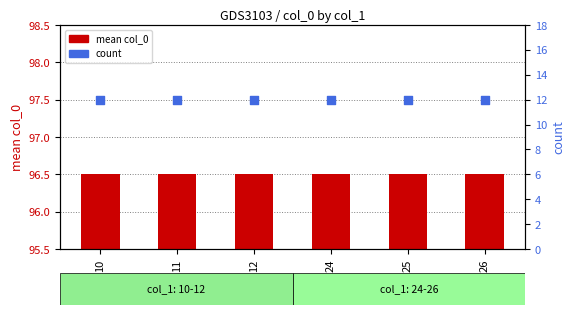

Which series has the largest Y range (max minus min)?

mean col_0